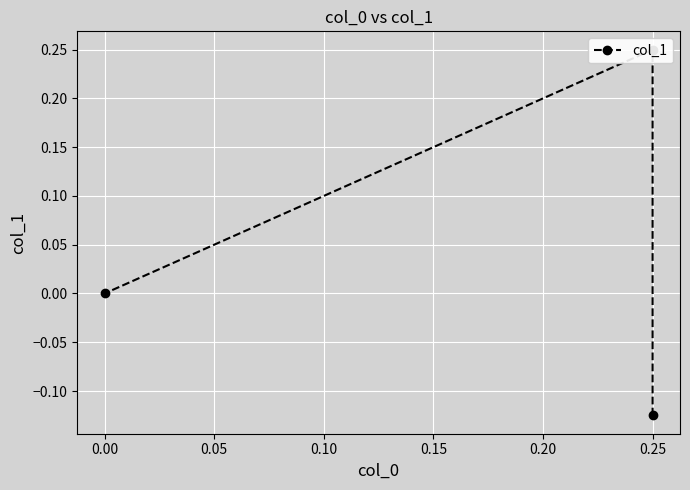

What is the sum of all values?

0.1